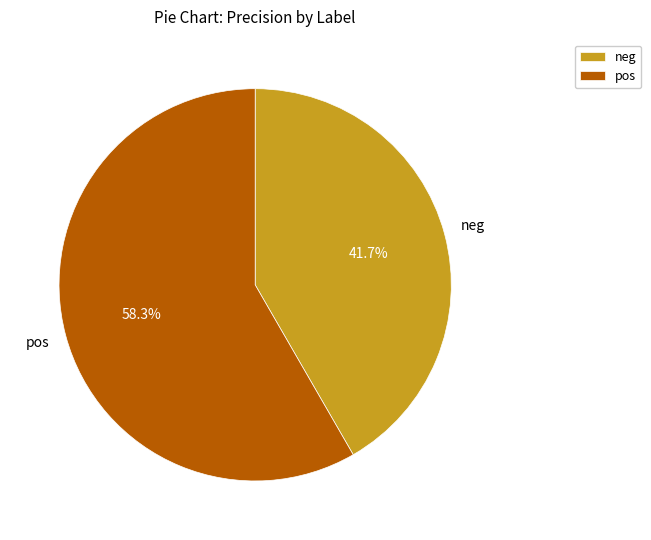

The neg slice represents 42% of the pie. True or false?

True